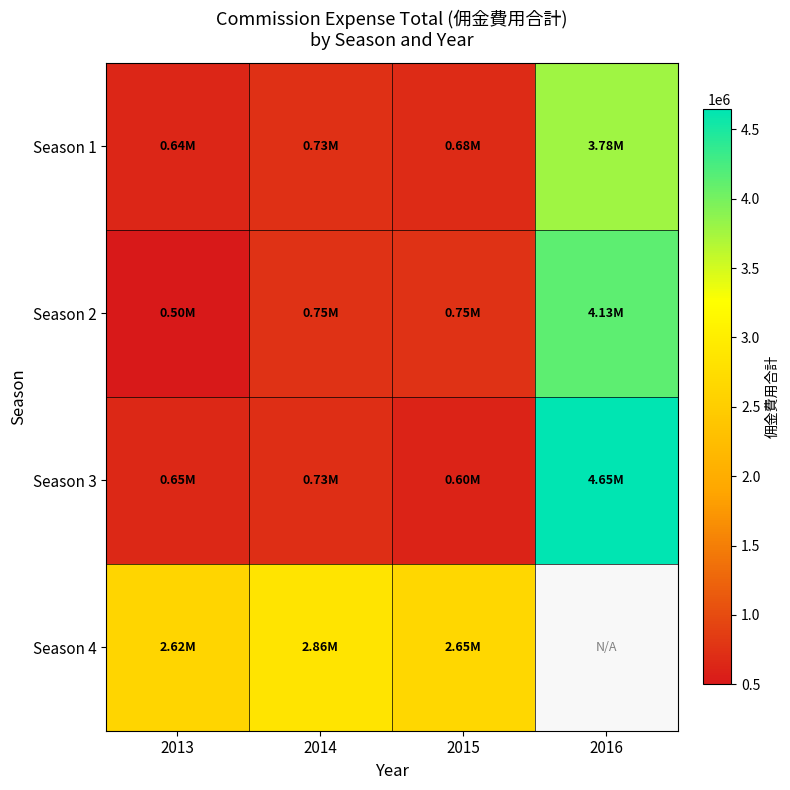

Which category has the highest value in the Season 3 series?

2016